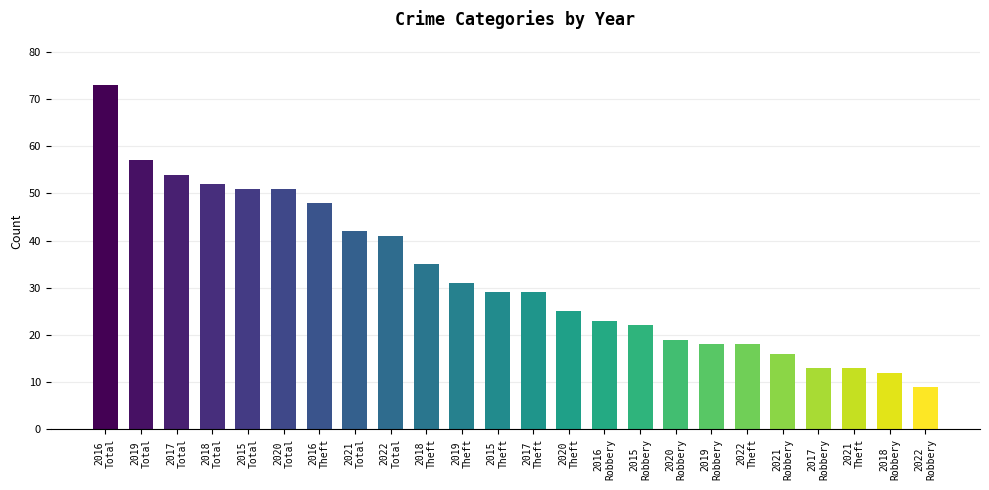

What is the sum of all values?

781